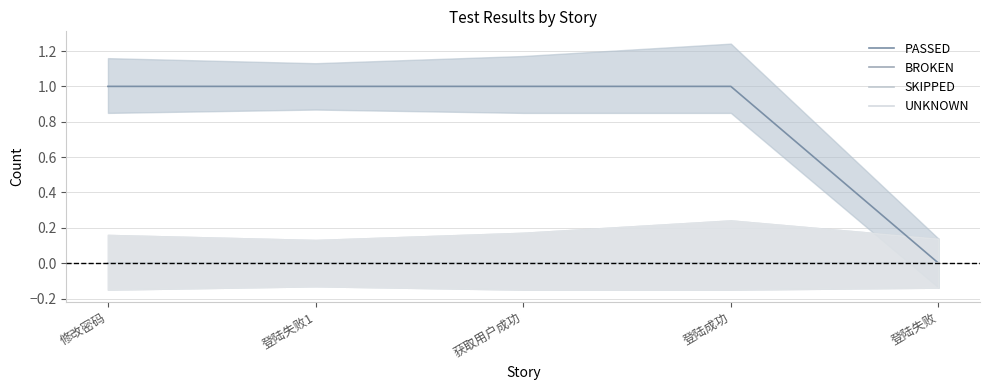

List the labels in order of UNKNOWN value, smallest first.

修改密码, 登陆失败1, 获取用户成功, 登陆成功, 登陆失败